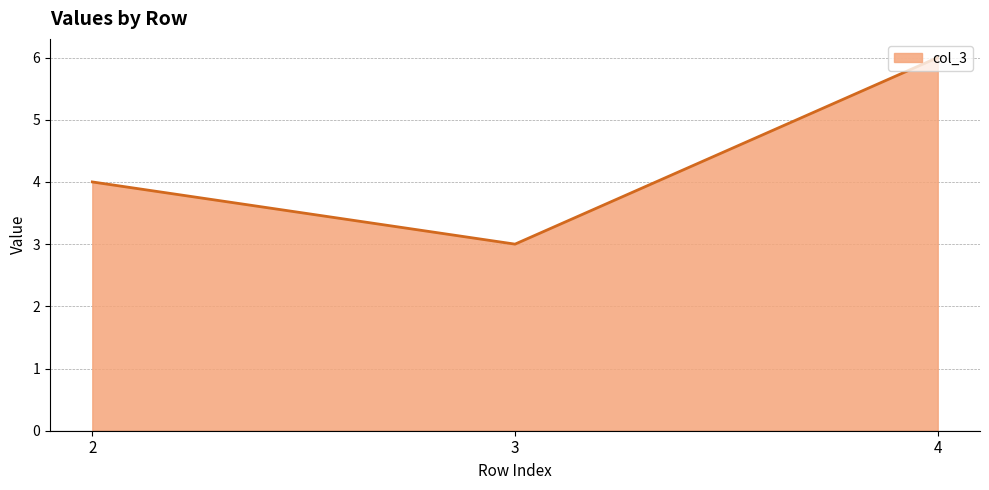

Count the number of data series in this chart.

1